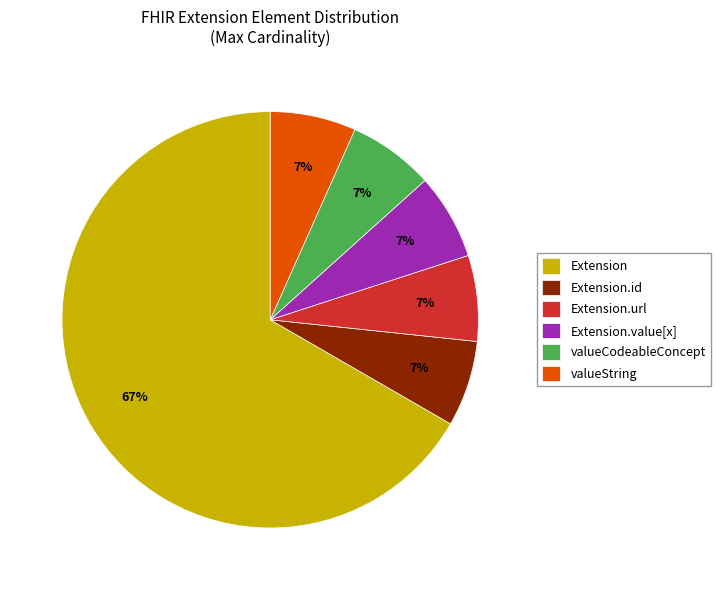

True or false: Extension.id accounts for 1% of the total.

False